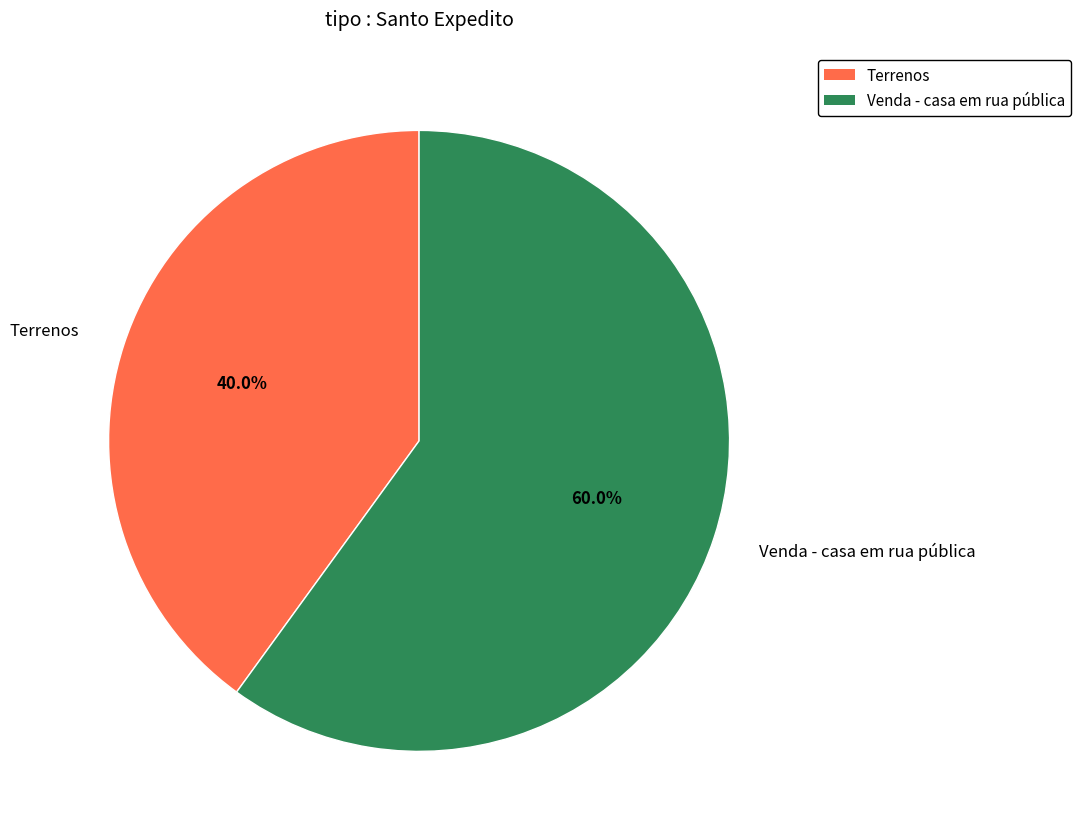

The Venda - casa em rua pública slice represents 60% of the pie. True or false?

True